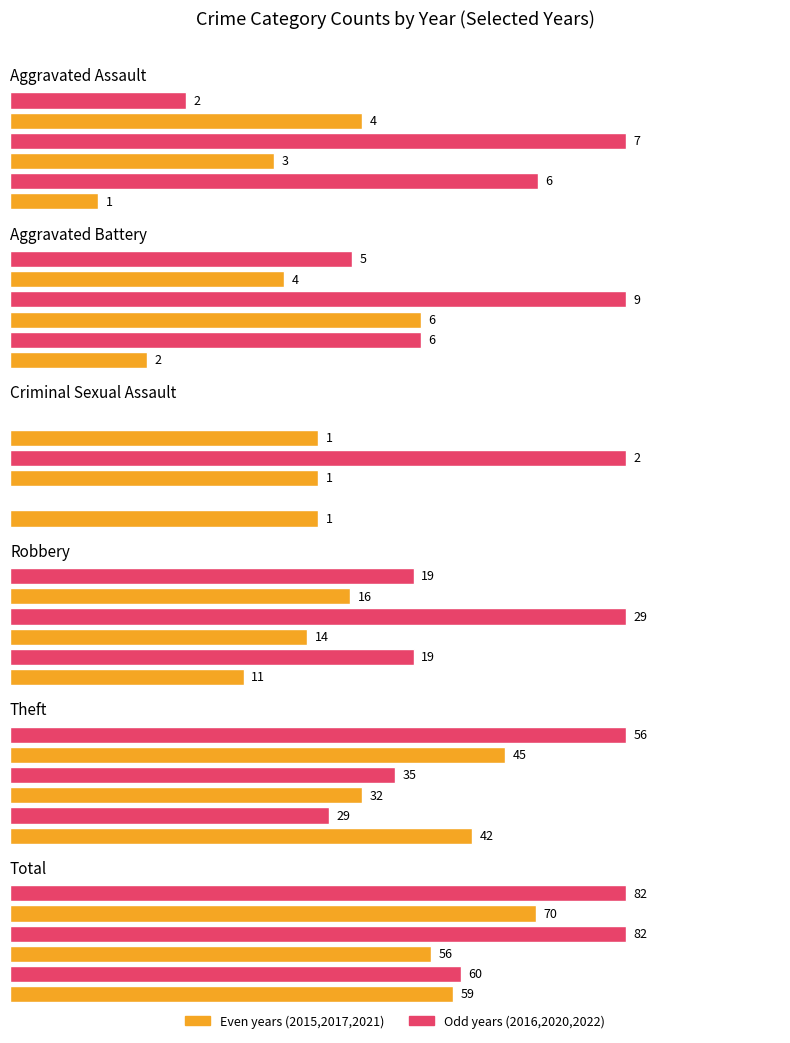

What is the label of the 2nd bar from the left?

Aggravated Battery